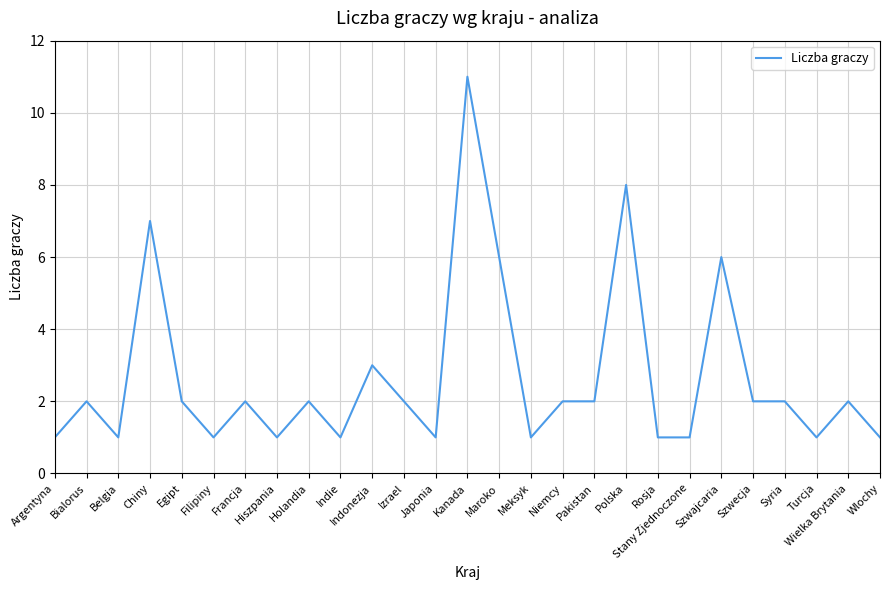

What is the difference between the values at Chiny and Meksyk?

6